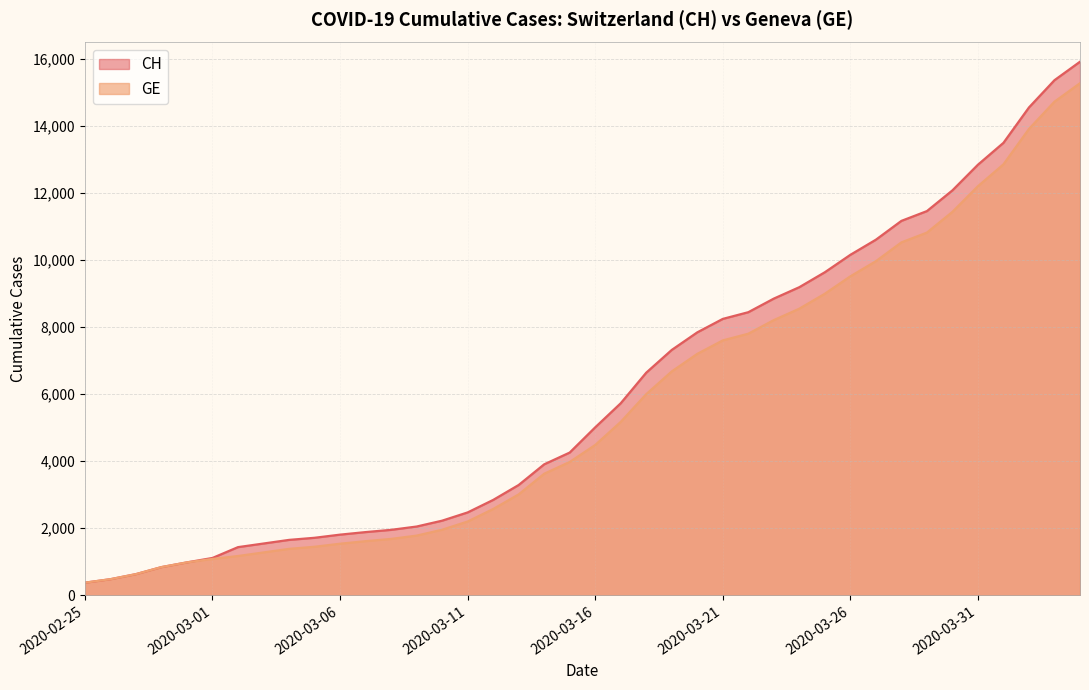

What is the greatest value displayed?

15926